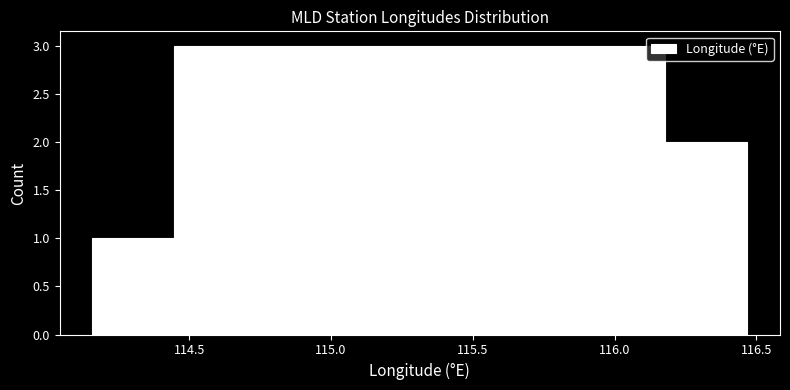

Reading left to right, list every bar in this chart as the range it spans on the x-axis followed by its height. Neither the bar edges nor the heights are printed on the chart, so give them approximately, as read against the axes.

114.15 to 114.45: 1
114.45 to 114.75: 3
114.75 to 115.00: 3
115.00 to 115.30: 3
115.30 to 115.60: 3
115.60 to 115.90: 3
115.90 to 116.20: 3
116.20 to 116.45: 2